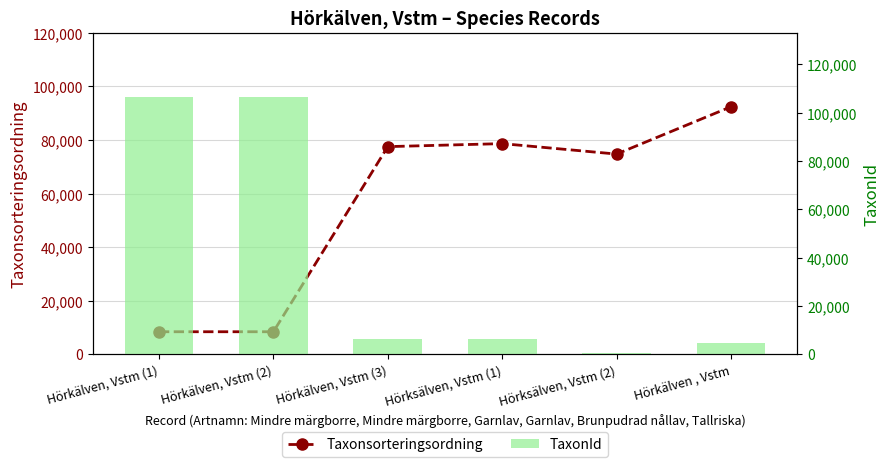

Is it true that Taxonsorteringsordning equals 5394 at Hörkälven, Vstm (2)?

False